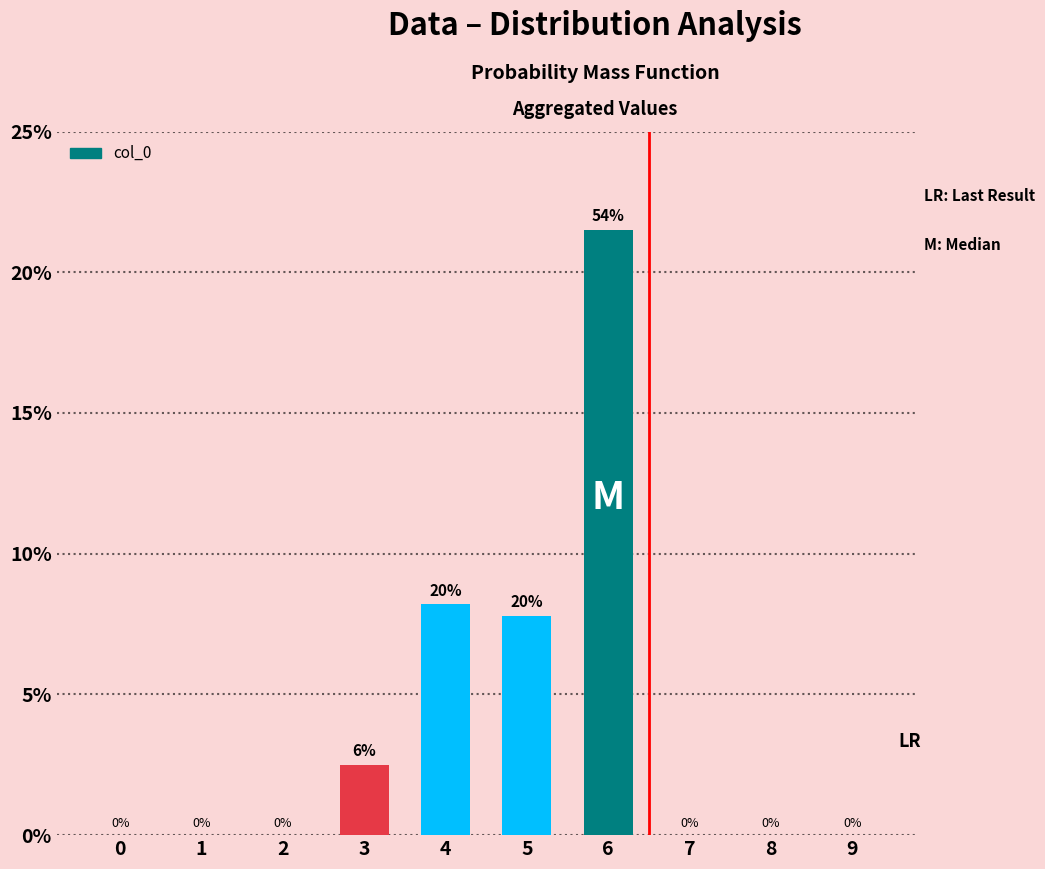

The chart shows a value of 22 at 5. True or false?

False